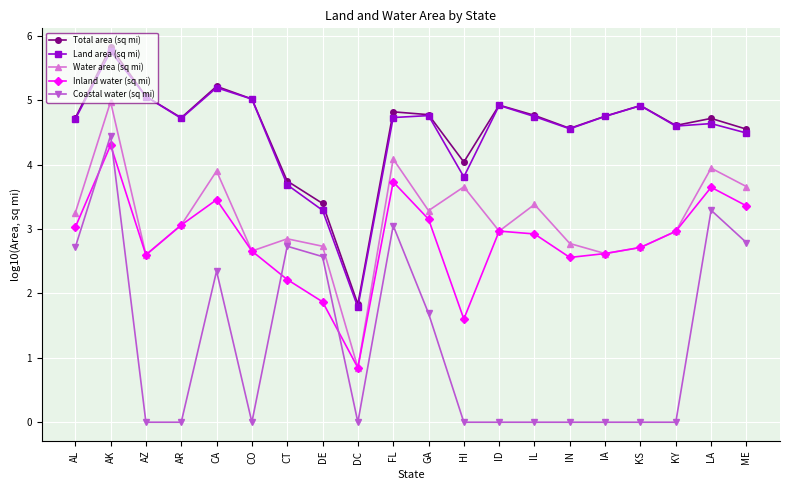

What are all the series names shown in the legend?

Total area (sq mi), Land area (sq mi), Water area (sq mi), Inland water (sq mi), Coastal water (sq mi)